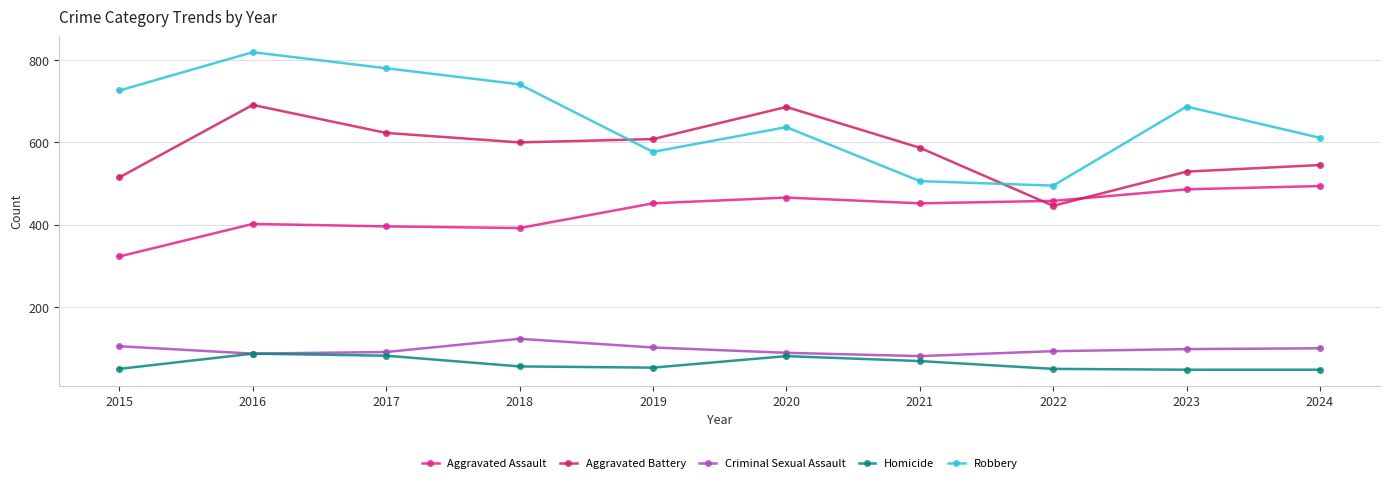

True or false: Criminal Sexual Assault and Robbery intersect in this chart.

False